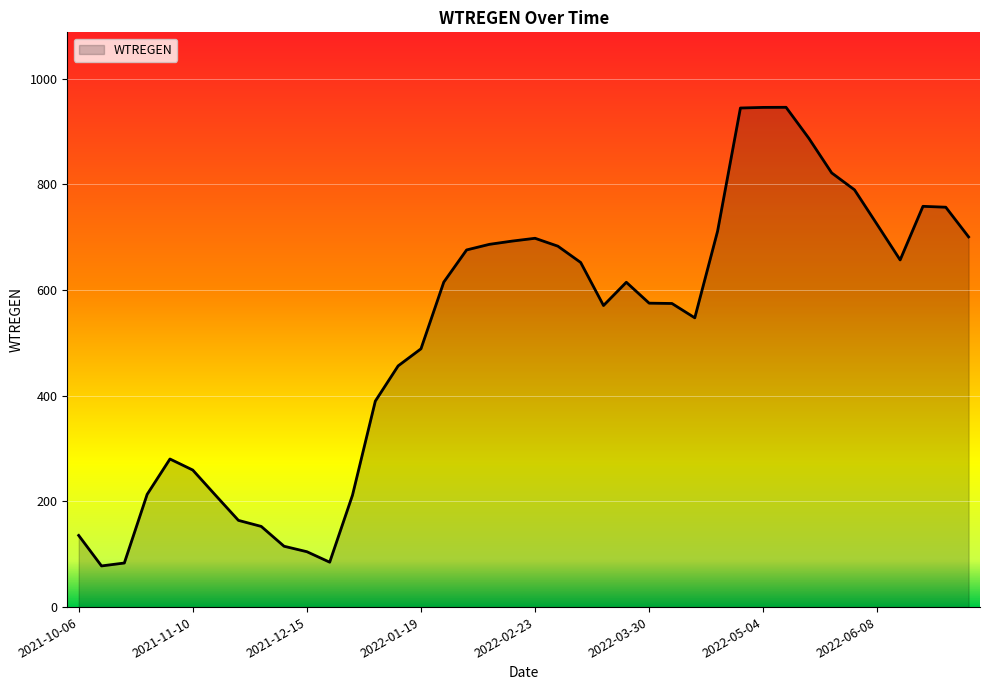

How many lines are shown in the chart?

1